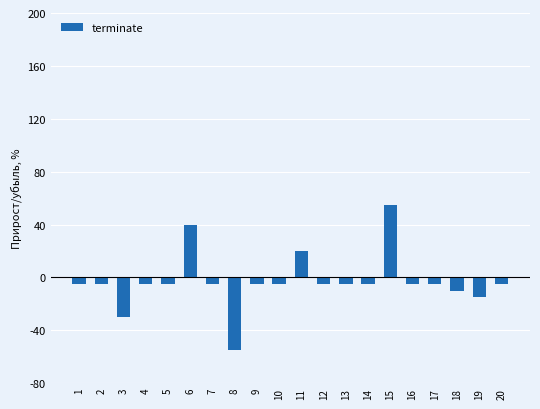

Where does the data first go above -5?

6